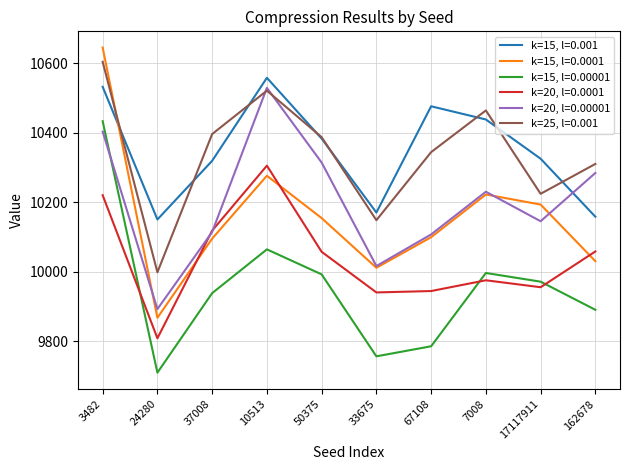

At which label does k=20, l=0.0001 first exceed 10057?

3482